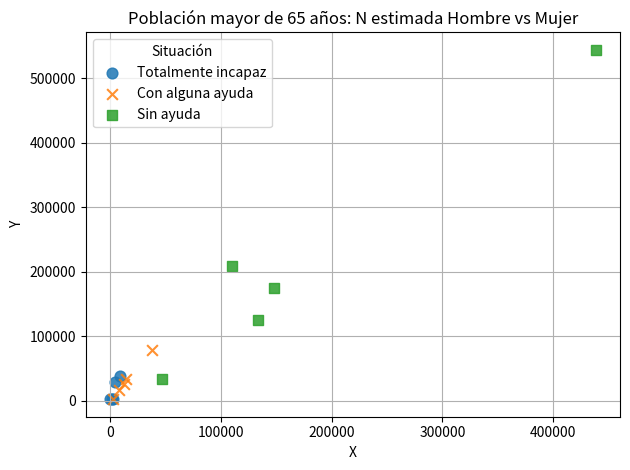

Which series contains the highest Y value?

Sin ayuda